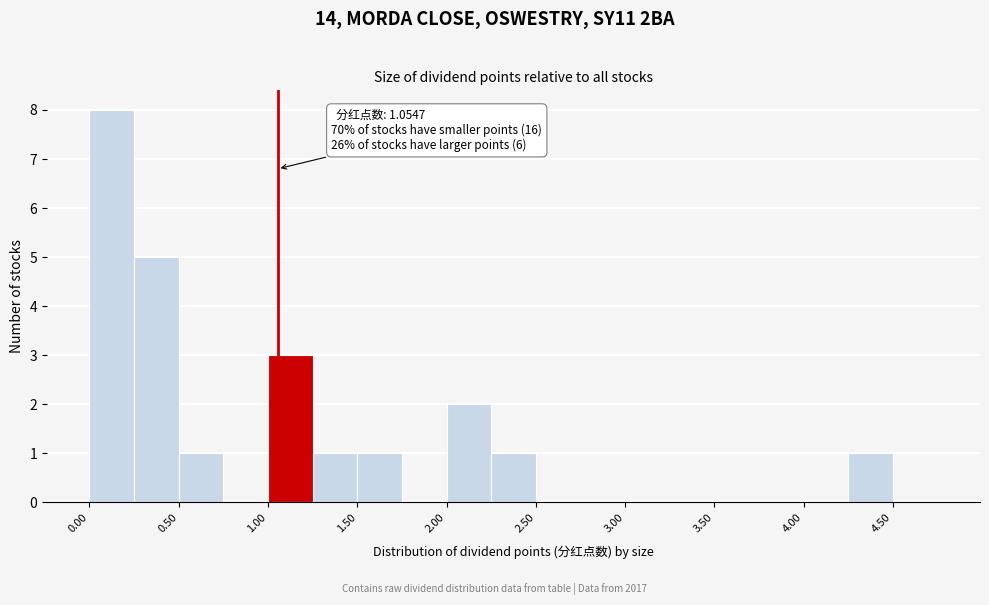

Over which range of the x-axis is the bar tallest?

0.00 to 0.25